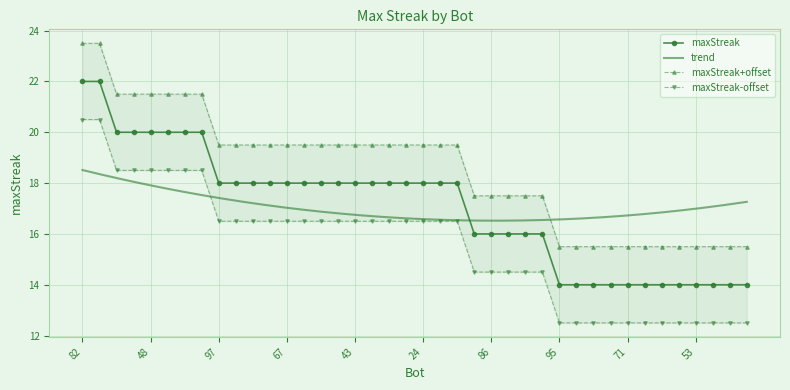

What position from the right is 69?

29